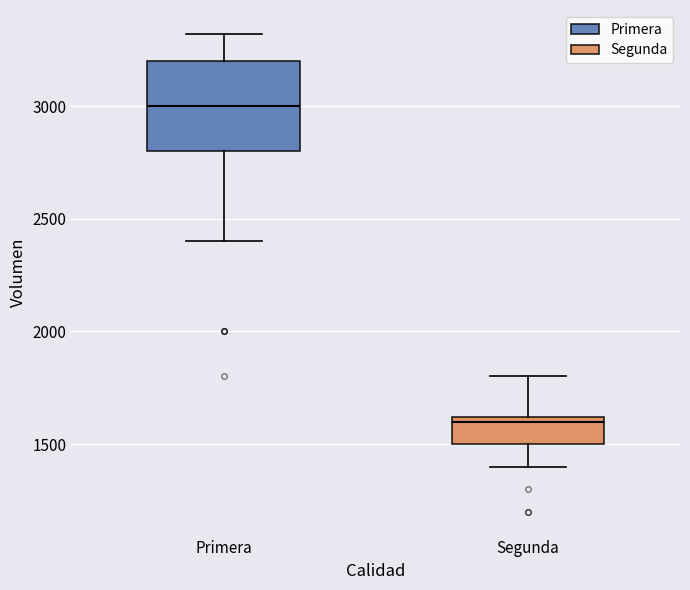

Reading left to right, transcribe this box plot: for each box, give where its median line is, the range the box spans, and where its two whiskers end, as read against the y-axis. The values are not printed on the chart, so give them approximately, as read against the axis.

Primera: median 3000, box 2800 to 3200, whiskers 2400 to 3300
Segunda: median 1600 (just below the box's upper edge), box 1500 to 1600, whiskers 1400 to 1800